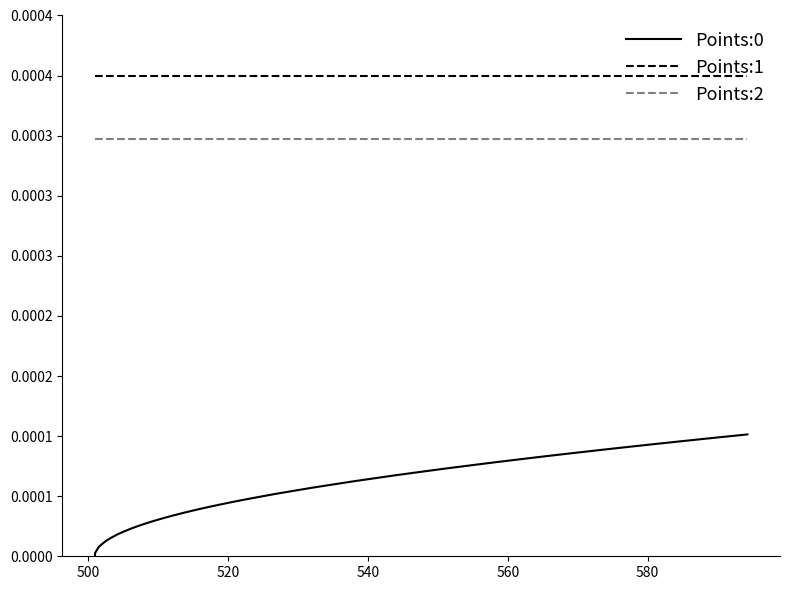

At how many categories does at least one series exceed 0?

40